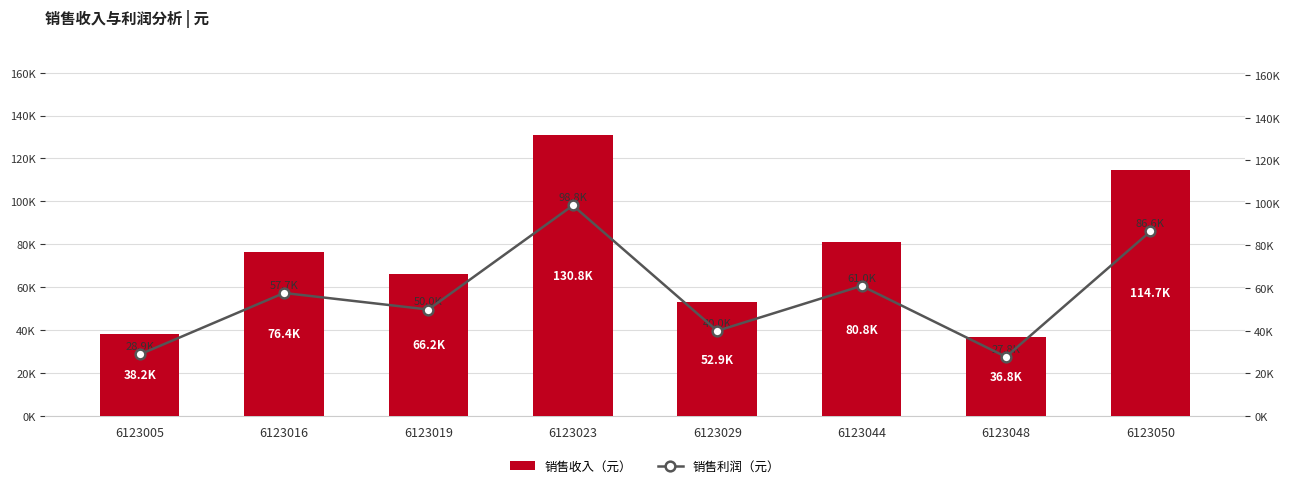

List the series in order of their peak value, highest first.

销售收入（元）, 销售利润（元）